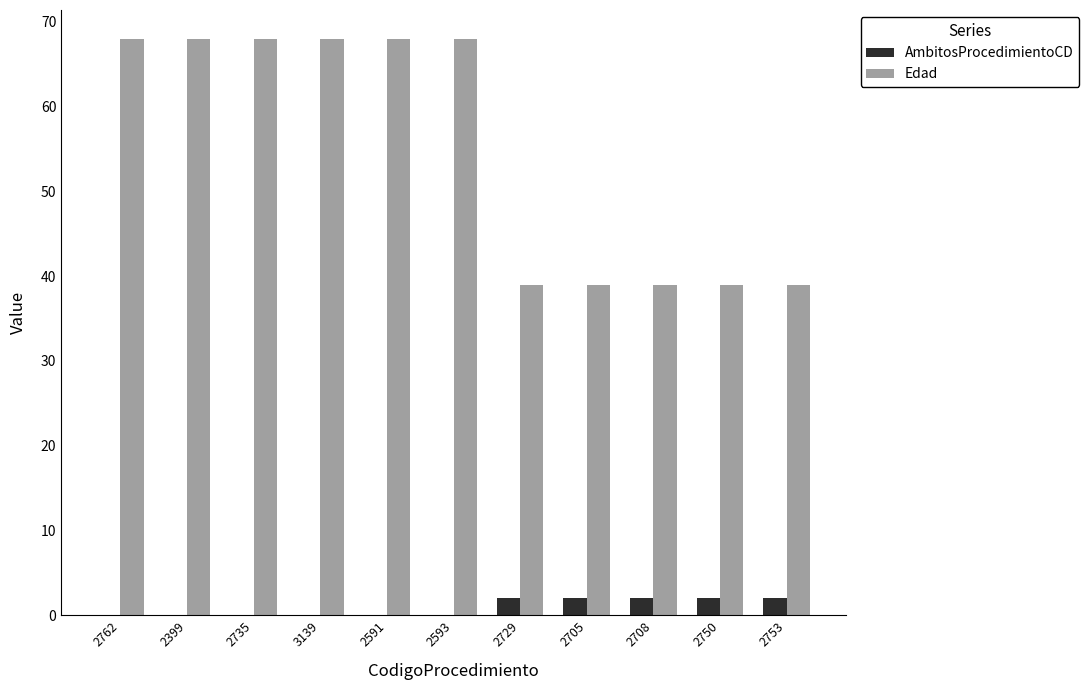

What is the sum of the Edad values at 2399 and 3139?

136